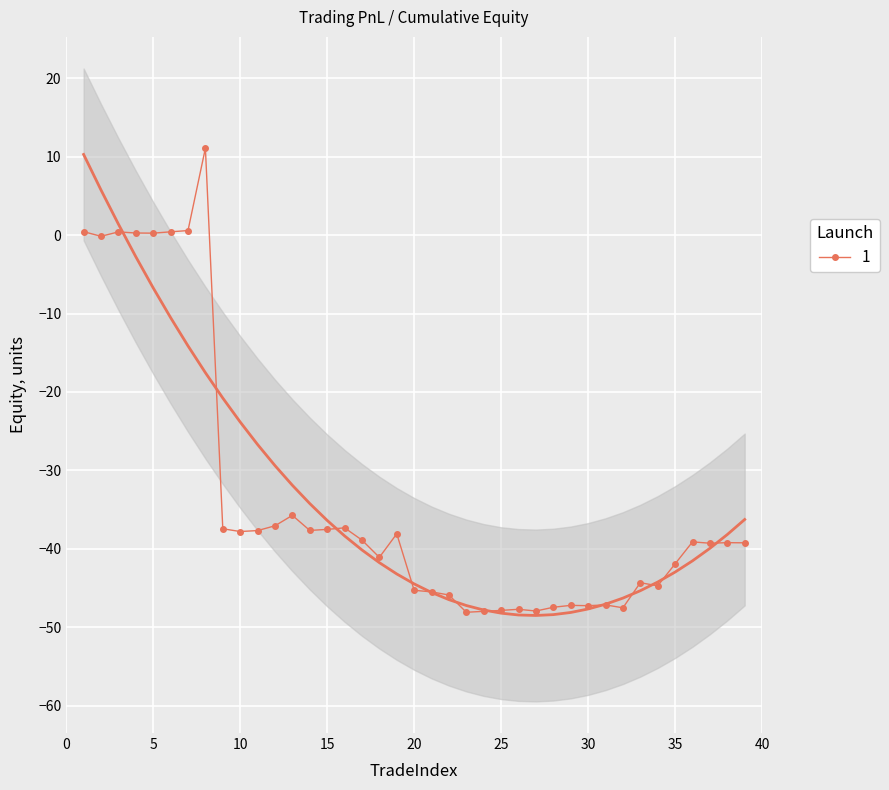

The 1 series shows -47.2 at 30. True or false?

True